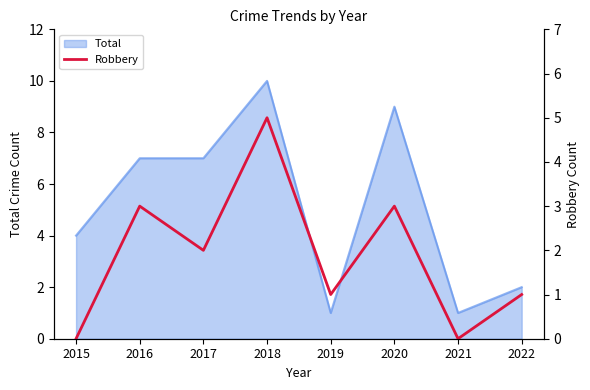

Between 2020 and 2022, which is larger?

2020